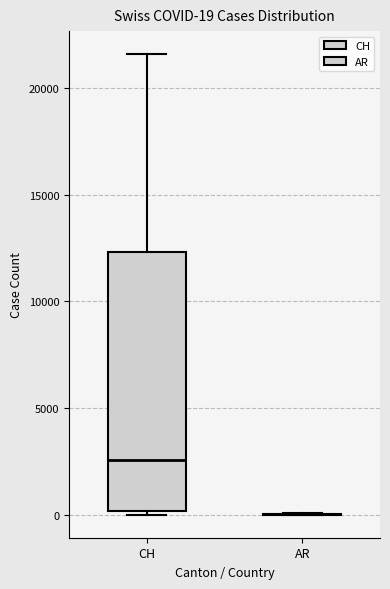

Which box is the tallest, from its lower edge to its upper edge?

CH